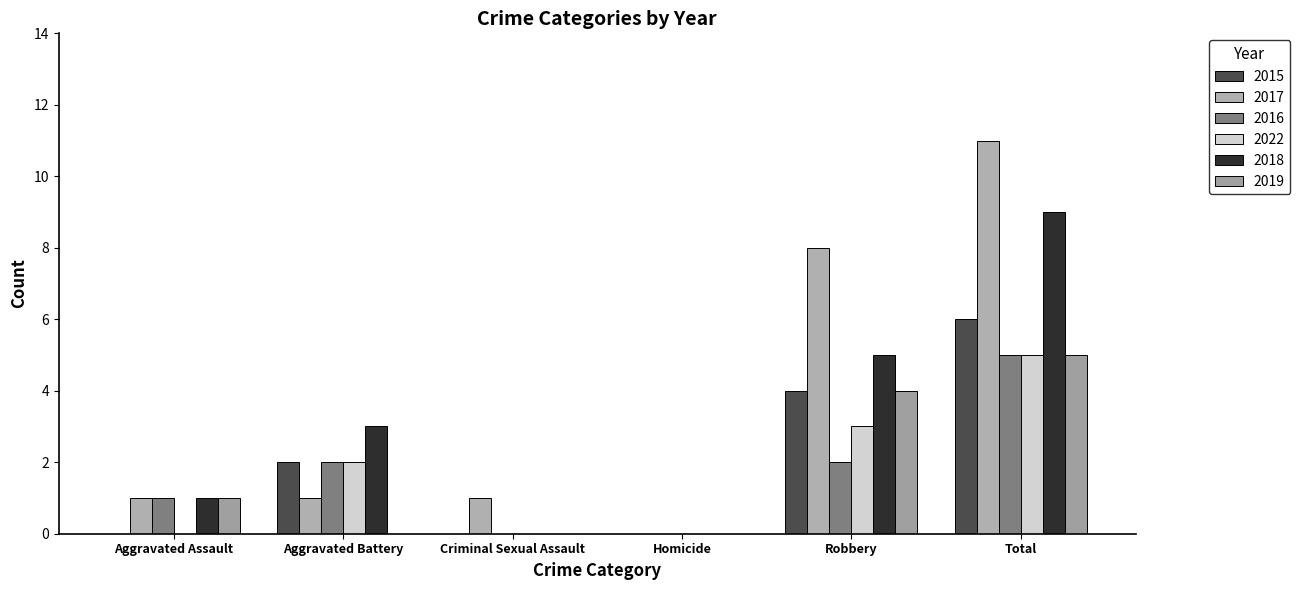

Which category has the highest value in the 2022 series?

Total